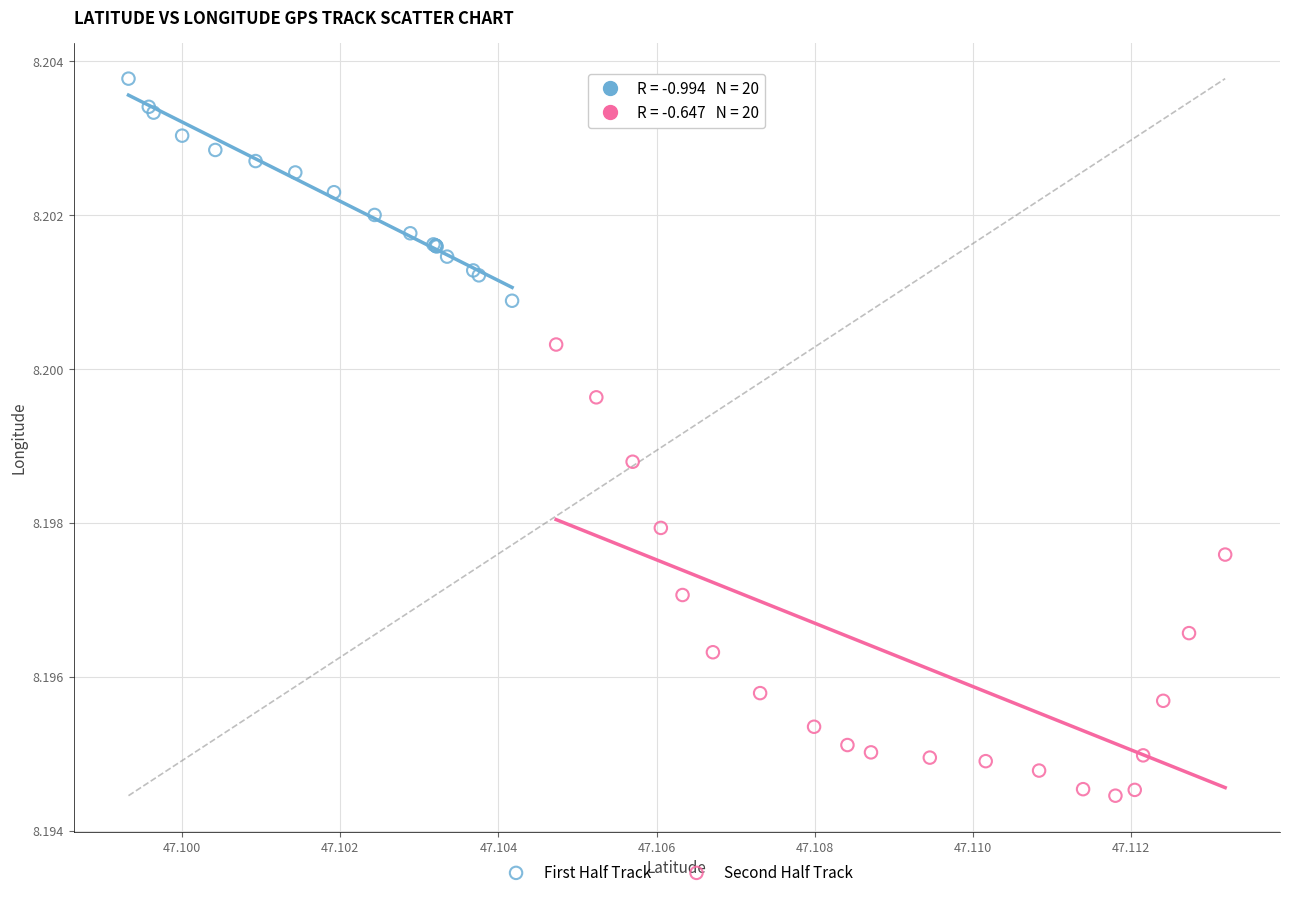

Which series reaches the maximum Y coordinate?

First Half Track